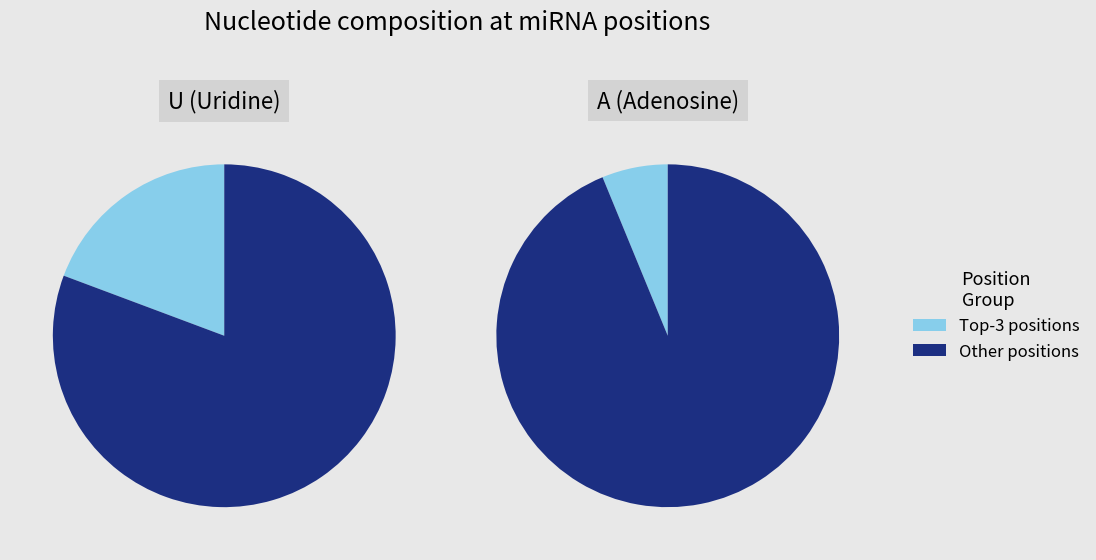

Combined, do 2 and 1 account for over 50%?

No